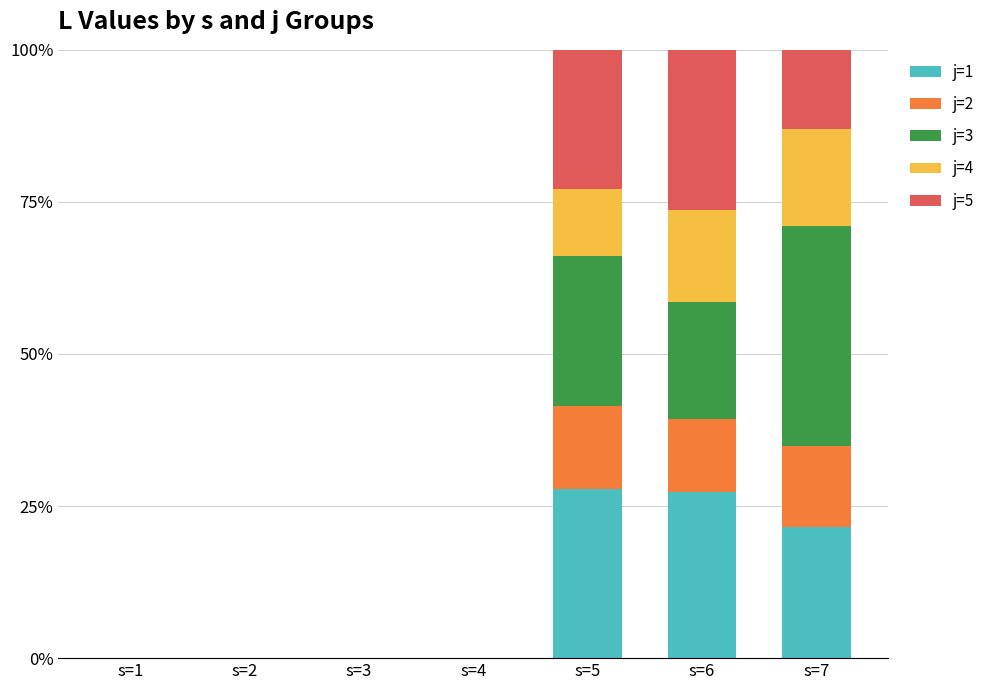

What is the total value across all series at s=6?

100.0